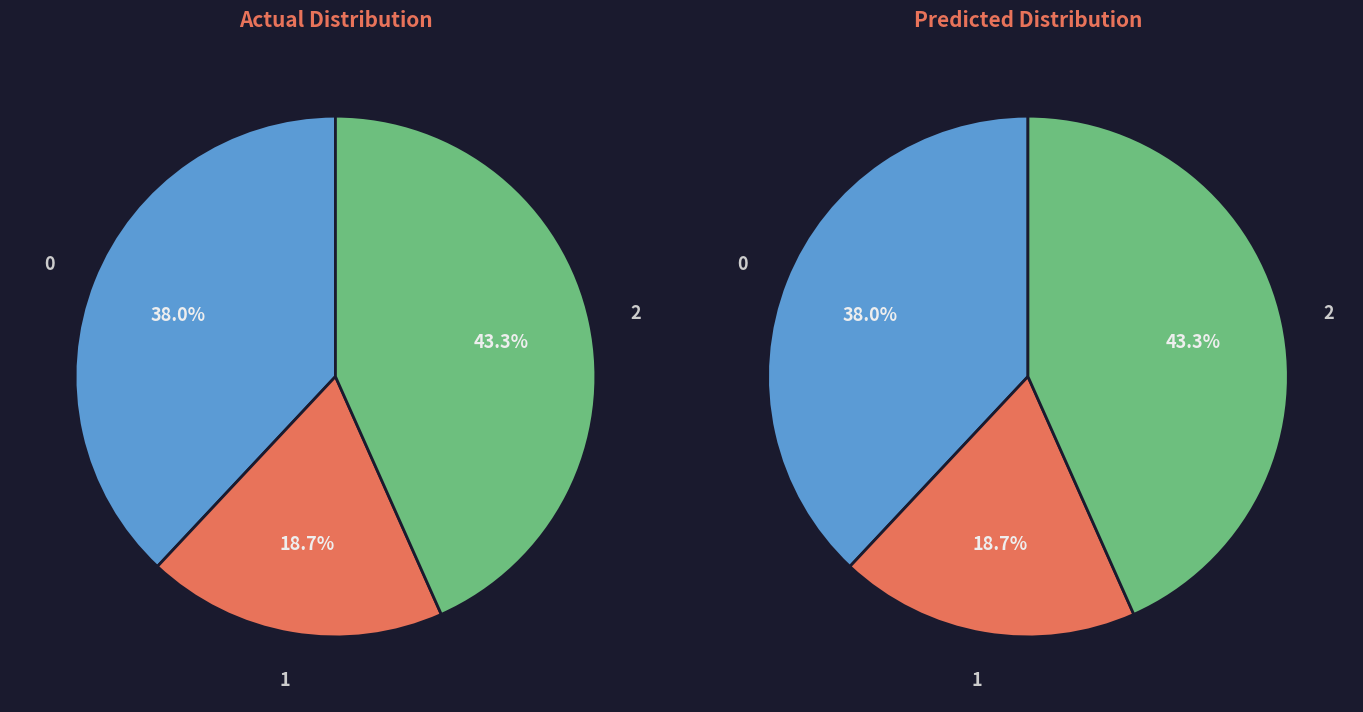

Is it true that 宋骑吹曲 其一 遣将曲第三 is 31% of the pie?

False